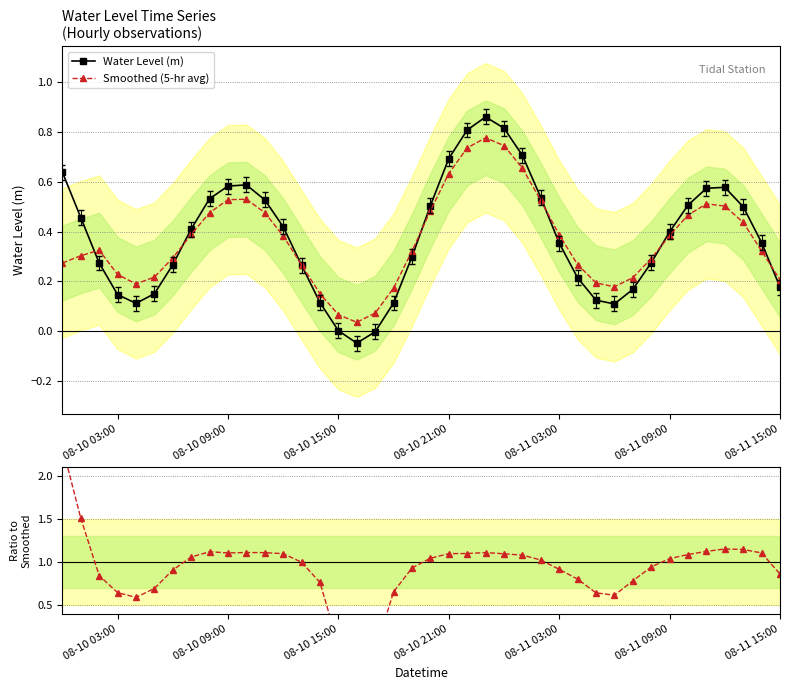

What is the difference between the maximum and second lowest values in the Smoothed (5-hr avg) series?

0.7